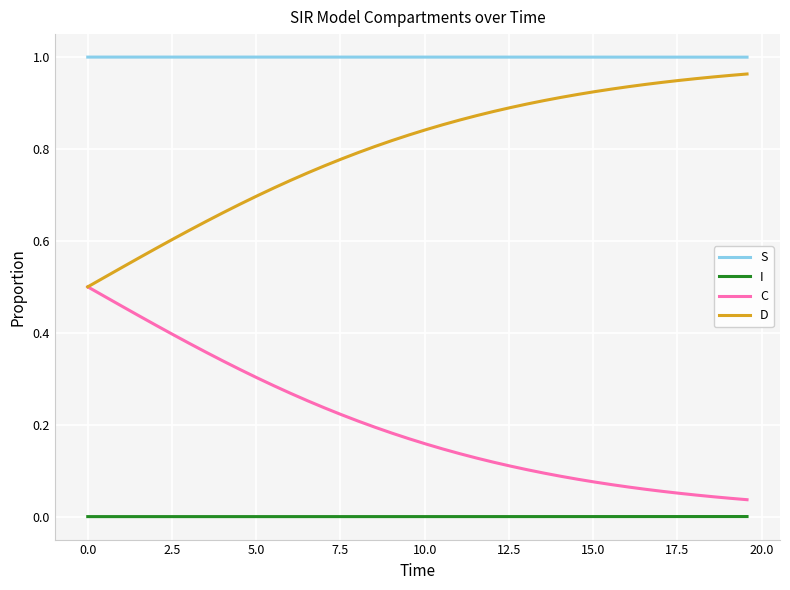

What are all the series names shown in the legend?

S, I, C, D